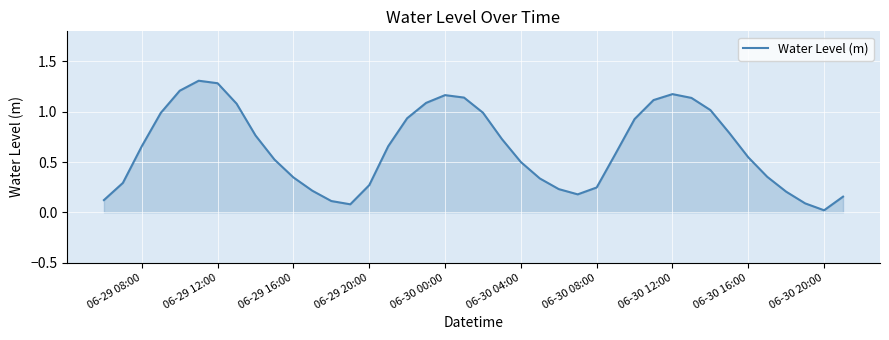

What is the difference between the maximum and minimum values?

1.3